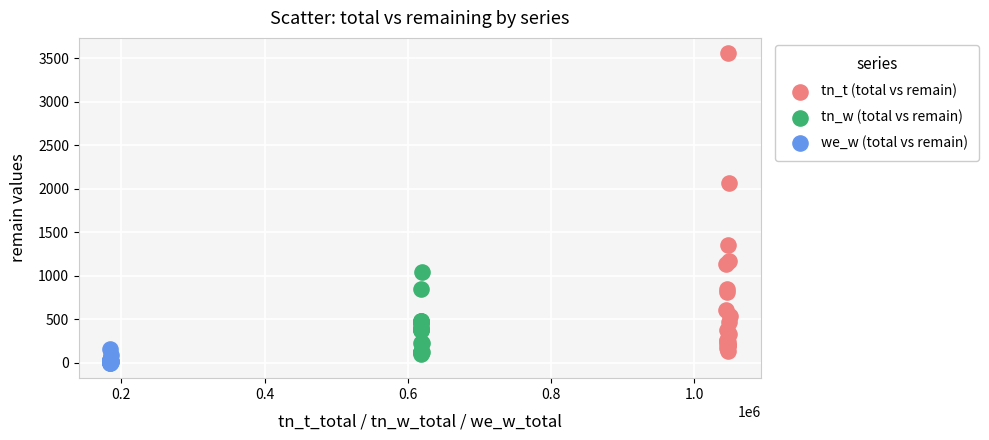

Which series contains the highest Y value?

tn_t (total vs remain)